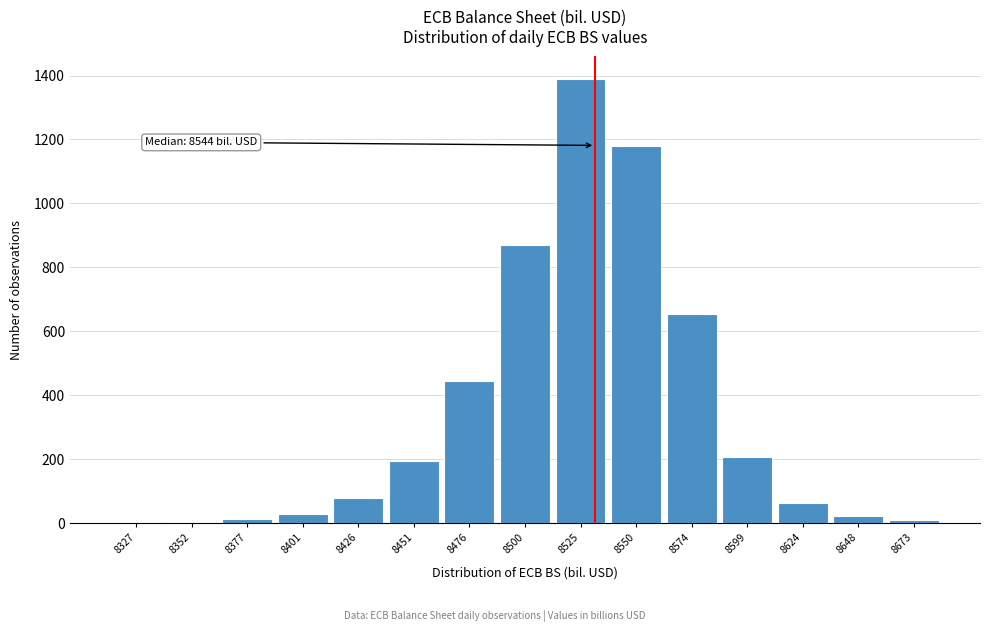

The chart shows a value of 9 at 8673. True or false?

True